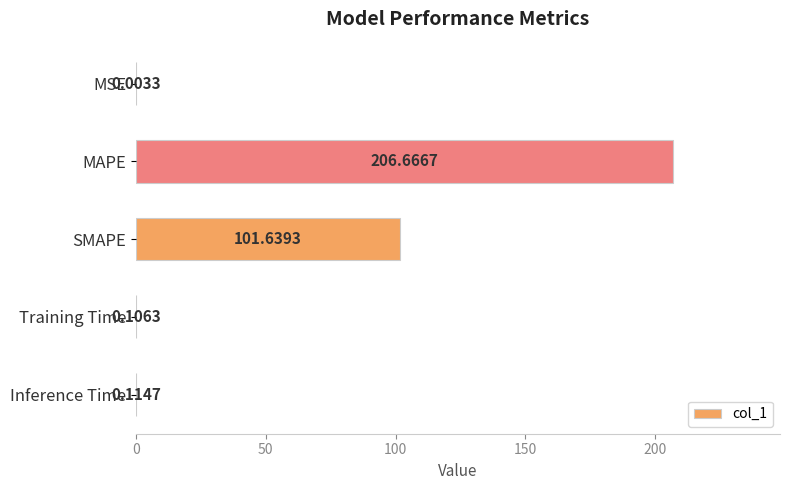

Where is the data nearest to the value 103?

SMAPE